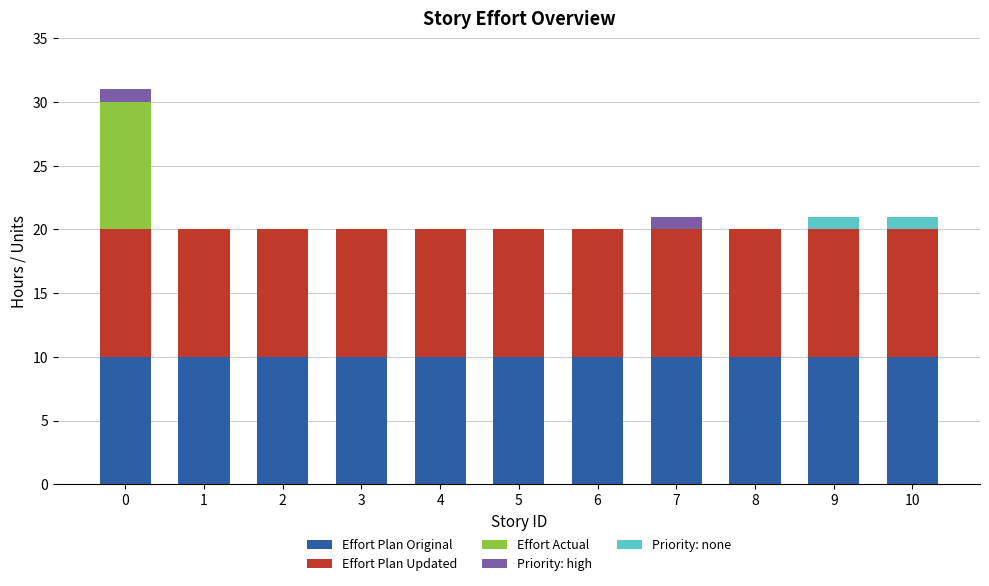

Is it true that Effort Plan Original equals 3 at 5?

False